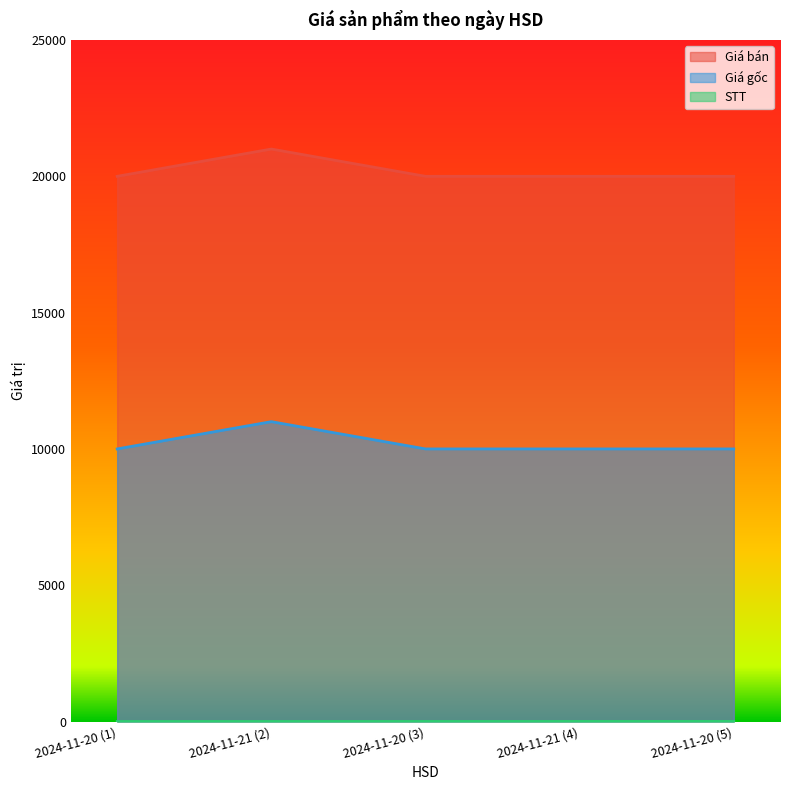

How many distinct data groups are displayed?

3